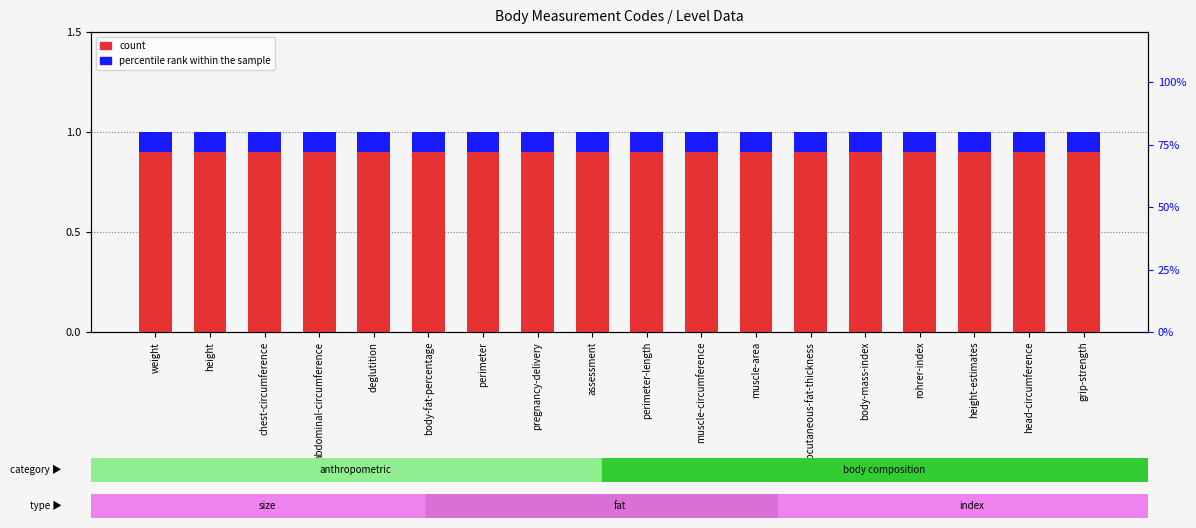

How many bars are there in each group?

2